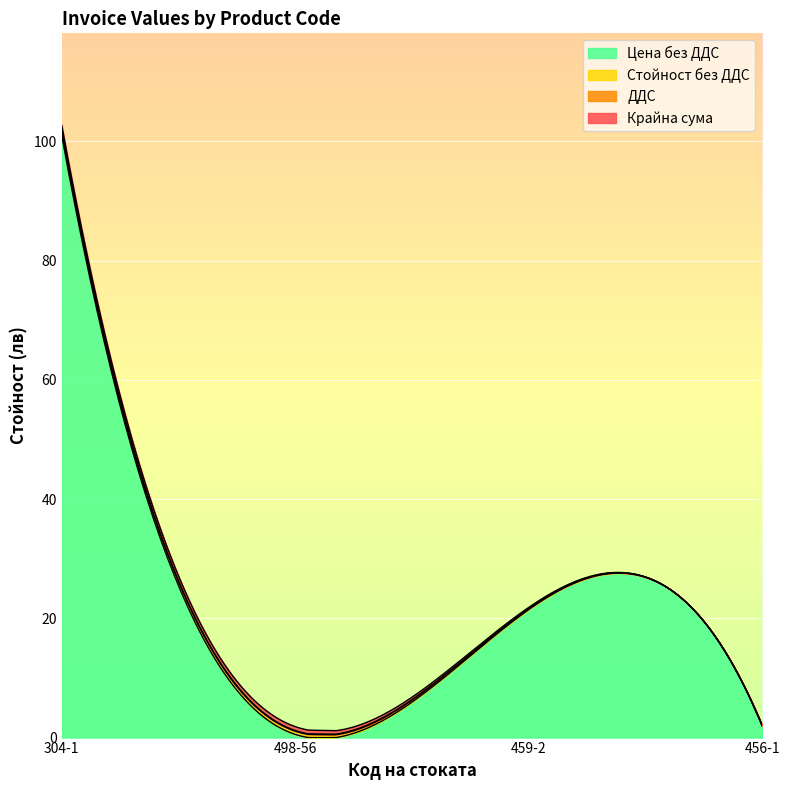

List the labels in order of Стойност без ДДС value, largest first.

304-1, 498-56, 459-2, 456-1